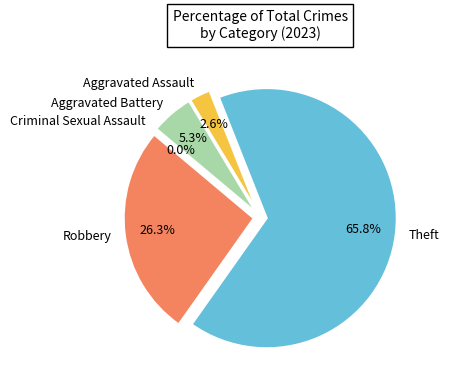

To the nearest percent, what is the combined percentage of Criminal Sexual Assault and Aggravated Assault?

3%